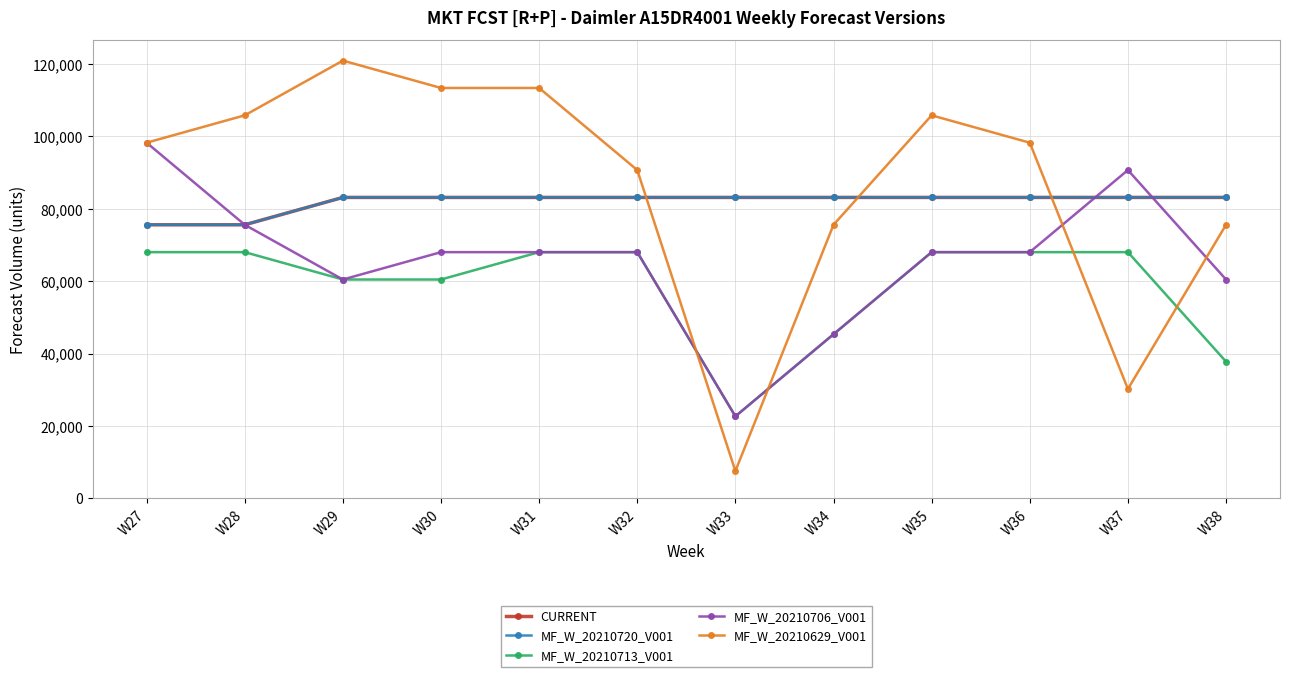

What is the smallest value displayed?

7560